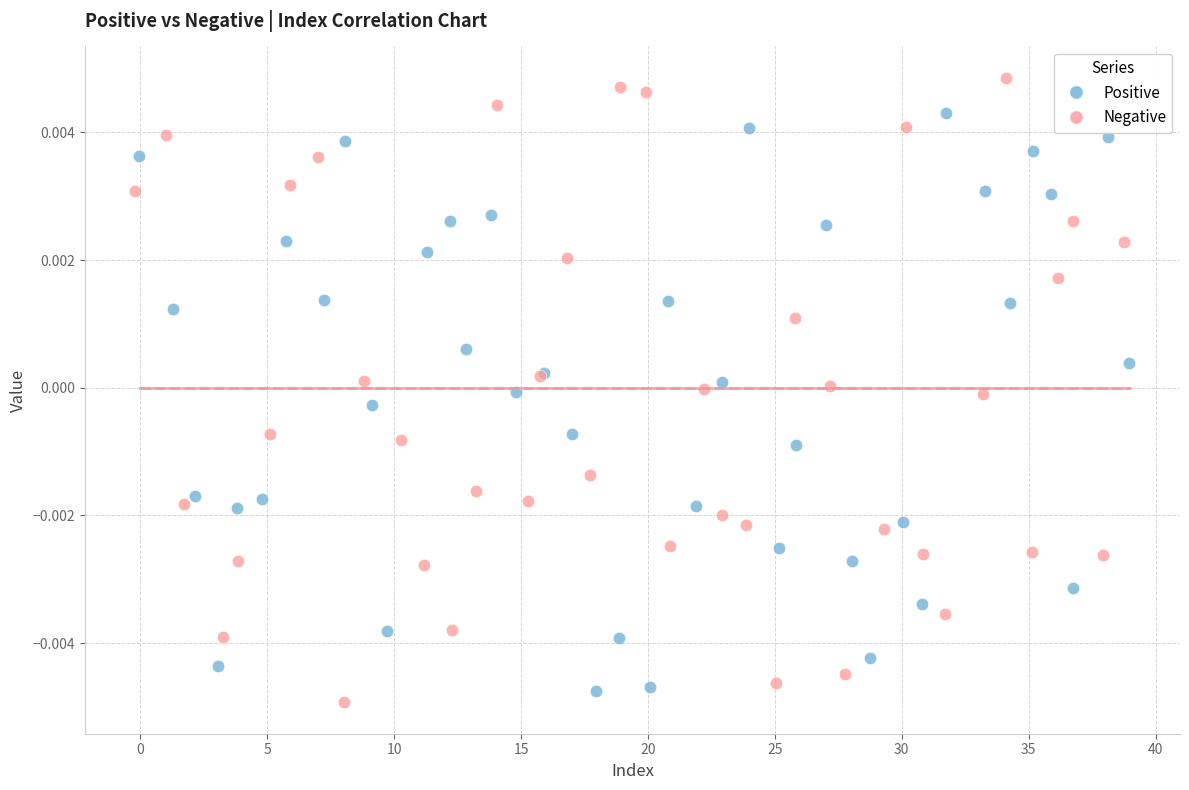

Which series reaches the maximum Y coordinate?

Negative